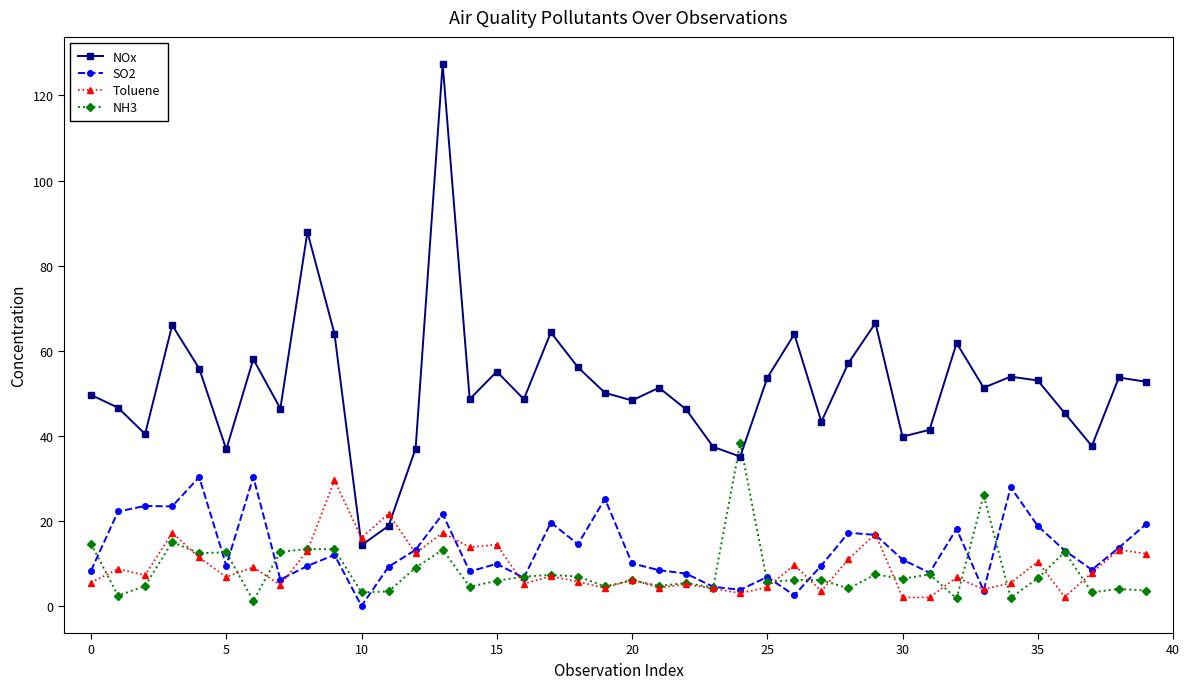

Which series has the largest range (max minus min)?

NOx